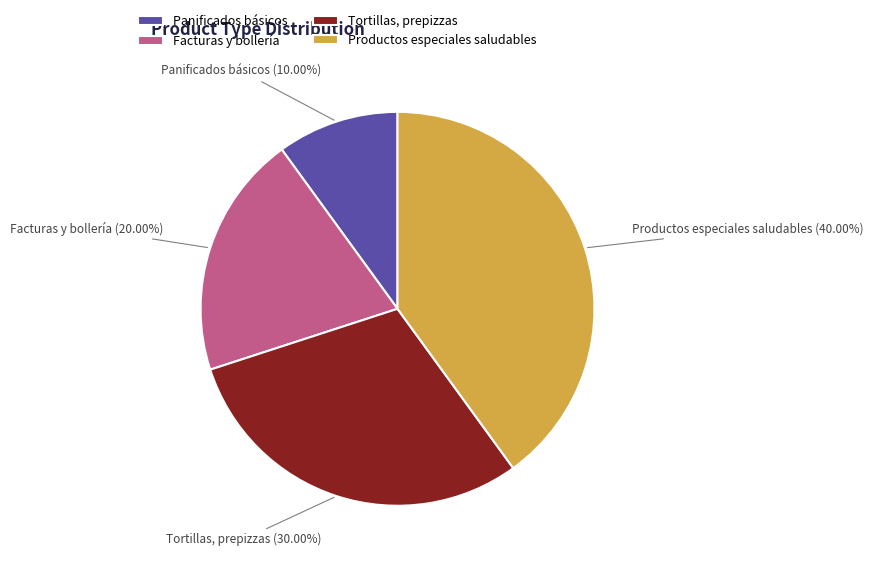

To the nearest percent, what percentage of the pie is Productos especiales saludables?

40%